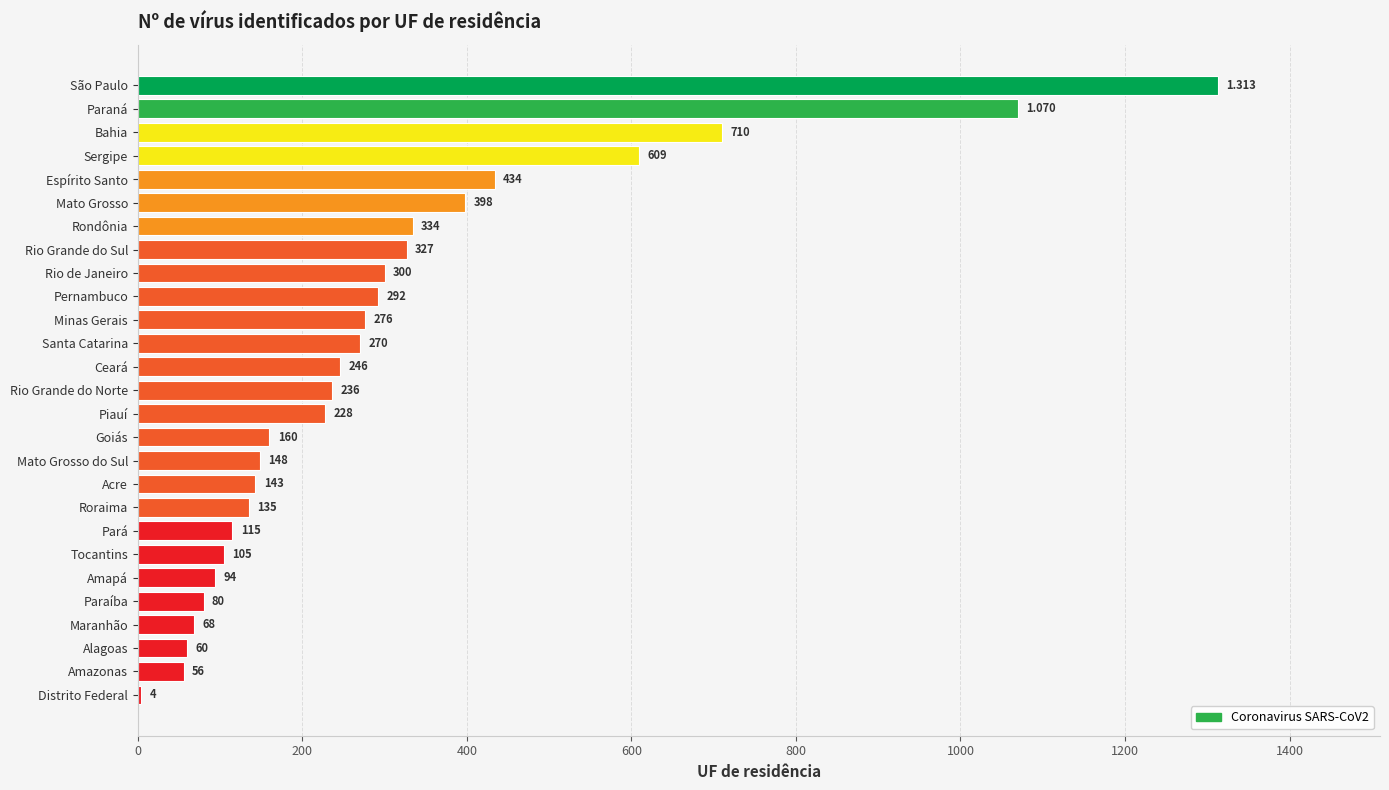

Which has a higher value, Bahia or Acre?

Bahia